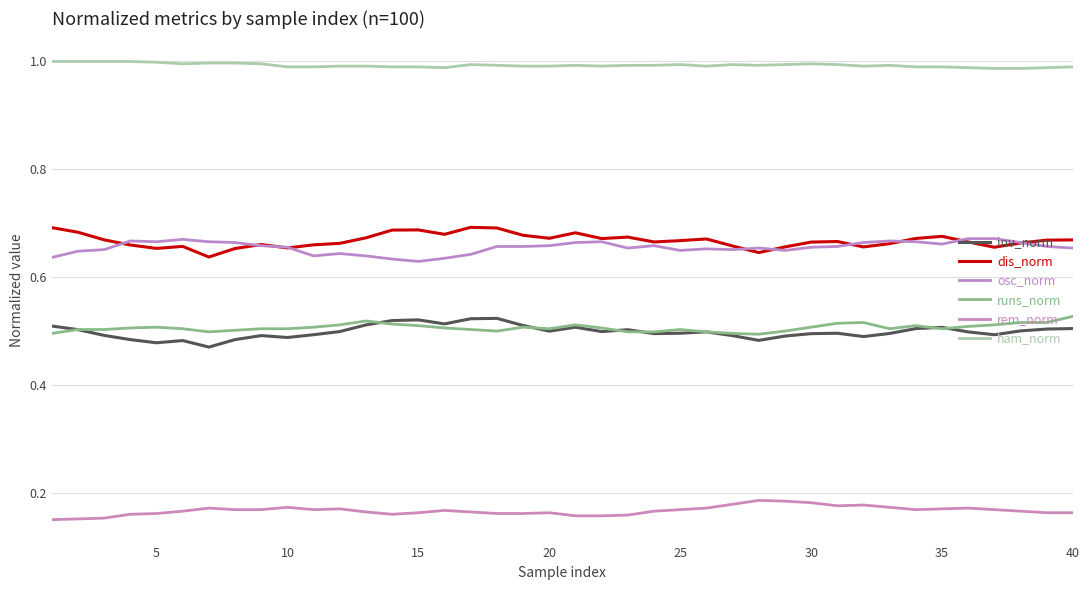

What is the value of the ham_norm point at the 13th from the left?

1.0